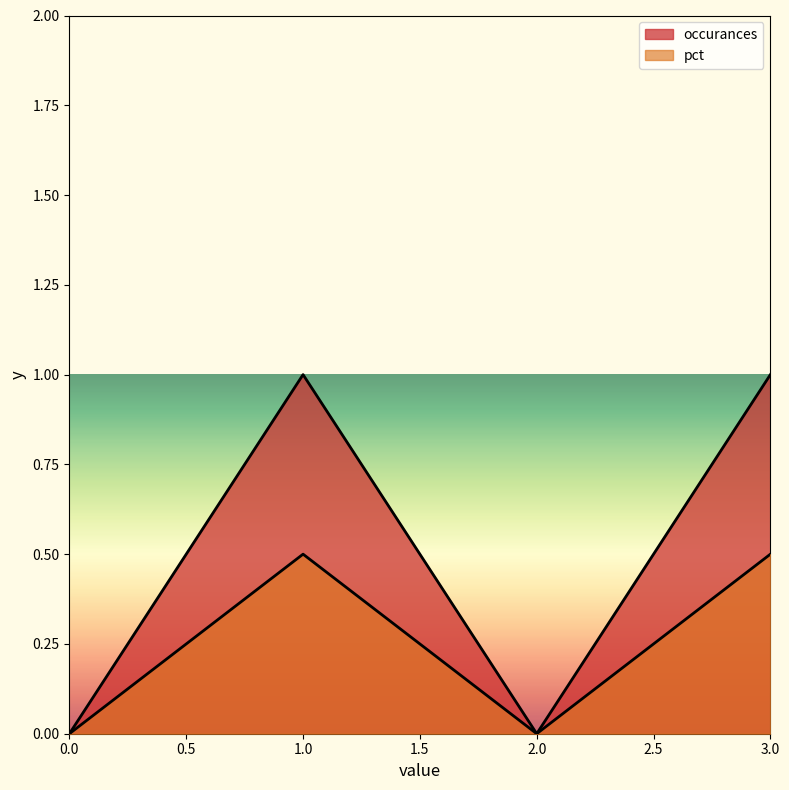

Rank the series by their maximum value, from lowest to highest.

pct, occurances